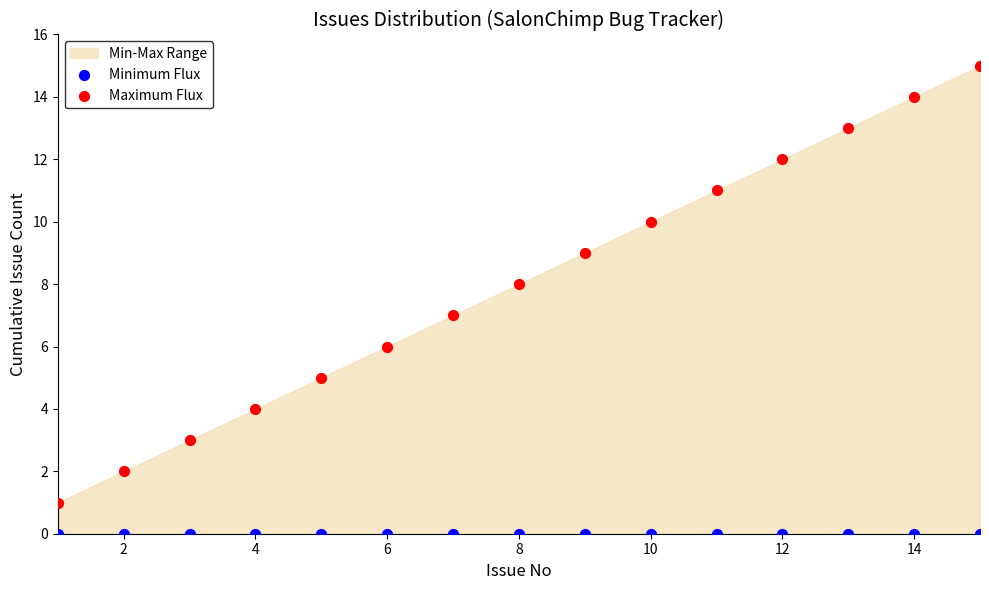

Which series contains the lowest Y value?

Minimum Flux